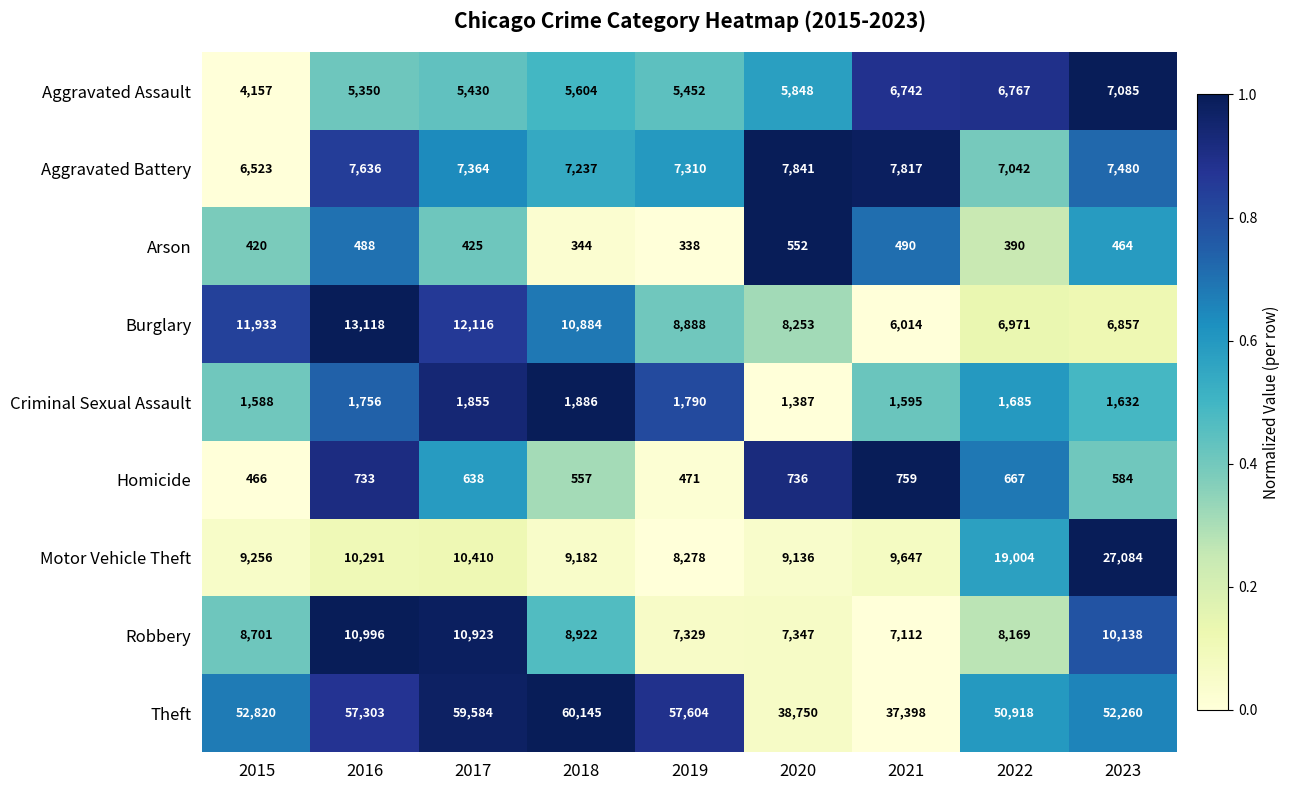

Which series has the largest range (max minus min)?

Theft